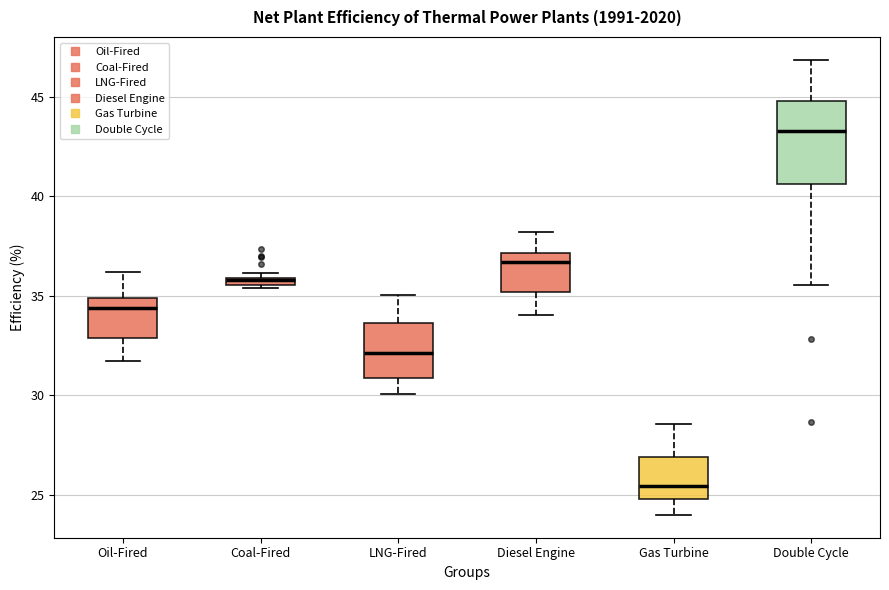

Comparing the boxes themselves (not the whiskers), which one is the tallest?

Double Cycle